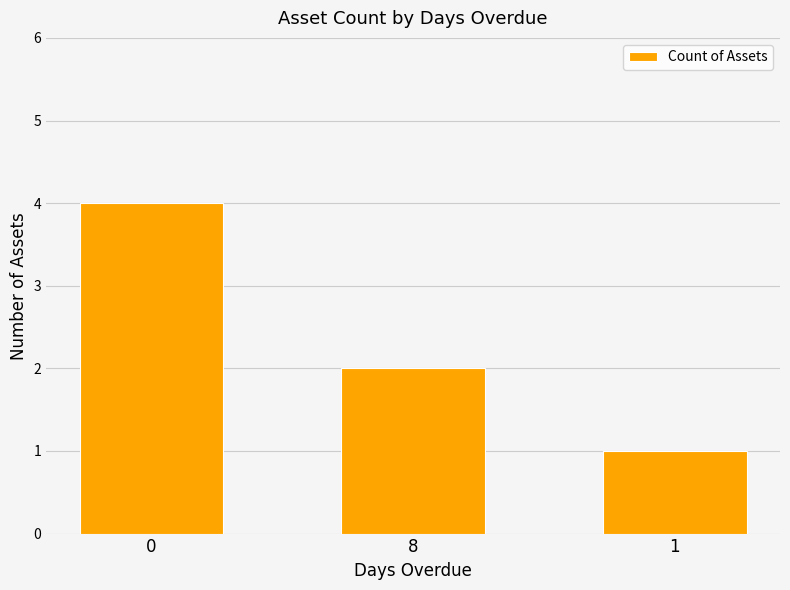

Read the value at 0.

4